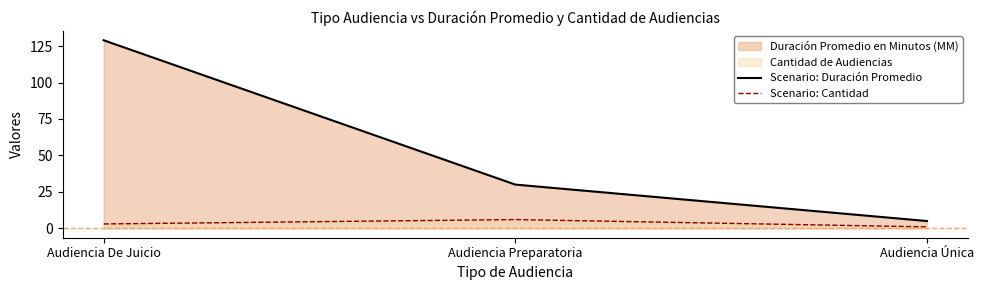

How many series are shown in this chart?

2